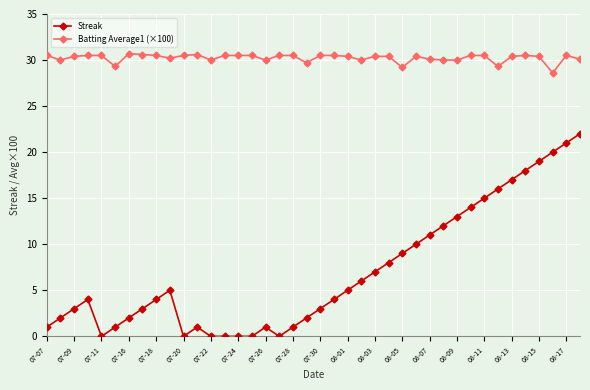

What is the value of the Streak point at the 3rd from the left?

3.0